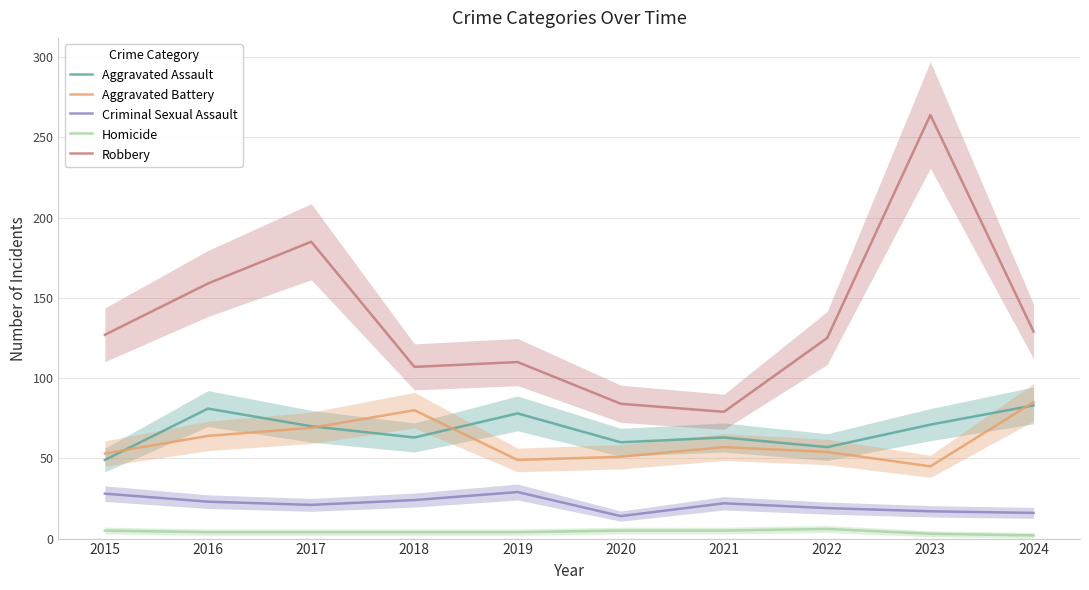

At which category does Aggravated Battery reach its first local peak?

2018